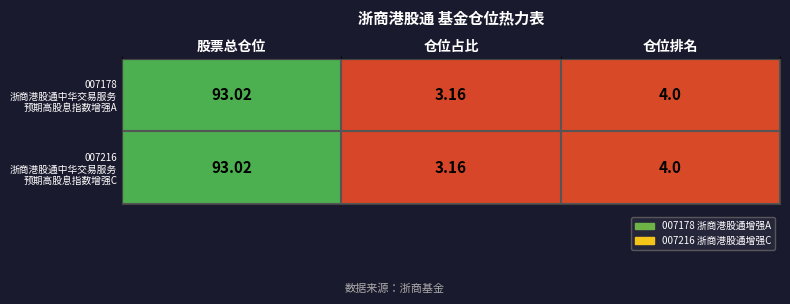

At which category is the sum across all series the highest?

股票总仓位